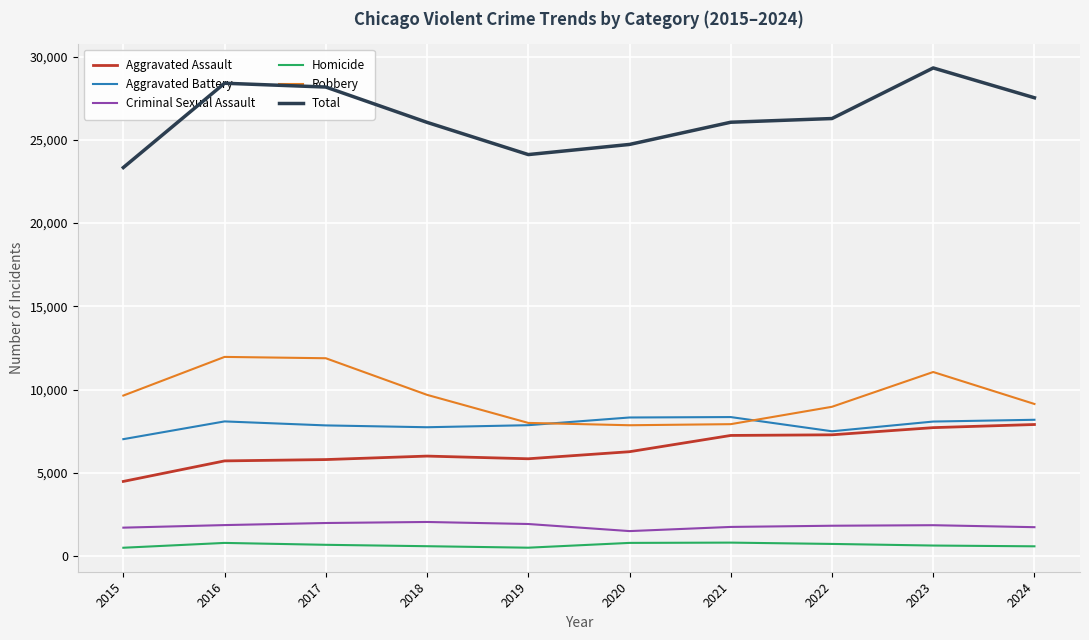

What value does the Aggravated Battery series have at 2015, to the nearest 10?

7020